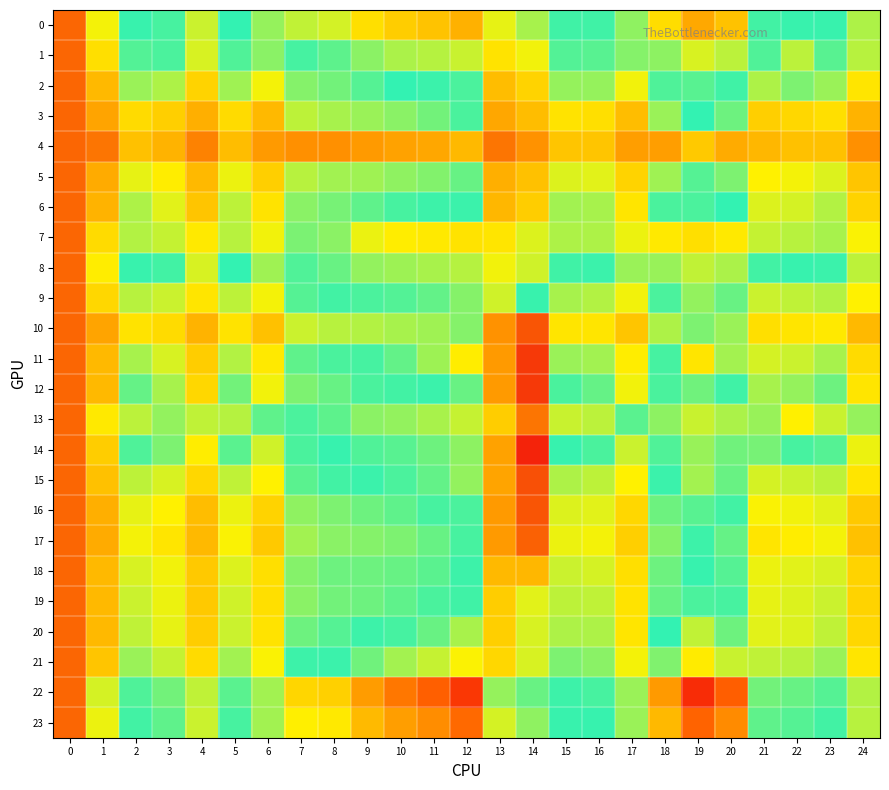

Reading right to left, extract all data points from this chart.

0: 24=1.0	23=1.0	22=1.0	21=1.0	20=1.0	19=1.0	18=1.0	17=1.0	16=1.0	15=1.0	14=1.0	13=1.0	12=1.0	11=1.0	10=1.0	9=1.0	8=1.0	7=1.0	6=1.0	5=1.0	4=1.0	3=1.0	2=1.0	1=1.0	0=1.0
1: 24=1.0	23=1.0	22=1.0	21=1.0	20=1.0	19=1.0	18=1.0	17=1.0	16=1.0	15=1.0	14=1.0	13=1.0	12=1.0	11=1.0	10=1.0	9=1.0	8=1.0	7=1.0	6=1.0	5=1.0	4=1.0	3=1.0	2=1.0	1=1.0	0=1.0
2: 24=1.0	23=1.0	22=1.0	21=1.0	20=1.0	19=1.0	18=1.0	17=1.0	16=1.0	15=1.0	14=1.0	13=1.0	12=1.0	11=1.0	10=1.0	9=1.0	8=1.0	7=1.0	6=1.0	5=1.0	4=1.0	3=1.0	2=1.0	1=1.0	0=1.0
3: 24=1.0	23=1.0	22=1.0	21=1.0	20=1.0	19=1.0	18=1.0	17=1.0	16=1.0	15=1.0	14=1.0	13=1.0	12=1.0	11=1.0	10=1.0	9=1.0	8=1.0	7=1.0	6=1.0	5=1.0	4=1.0	3=1.0	2=1.0	1=1.0	0=1.0
4: 24=1.0	23=1.0	22=1.0	21=1.0	20=1.0	19=1.0	18=1.0	17=1.0	16=1.0	15=1.0	14=1.0	13=1.0	12=1.0	11=1.0	10=1.0	9=1.0	8=1.0	7=1.0	6=1.0	5=1.0	4=1.0	3=1.0	2=1.0	1=1.0	0=1.0
5: 24=1.0	23=1.0	22=1.0	21=1.0	20=1.0	19=1.0	18=1.0	17=1.0	16=1.0	15=1.0	14=1.0	13=1.0	12=1.0	11=1.0	10=1.0	9=1.0	8=1.0	7=1.0	6=1.0	5=1.0	4=1.0	3=1.0	2=1.0	1=1.0	0=1.0
6: 24=1.0	23=1.0	22=1.0	21=1.0	20=1.0	19=1.0	18=1.0	17=1.0	16=1.0	15=1.0	14=1.0	13=1.0	12=1.0	11=1.0	10=1.0	9=1.0	8=1.0	7=1.0	6=1.0	5=1.0	4=1.0	3=1.0	2=1.0	1=1.0	0=1.0
7: 24=1.0	23=1.0	22=1.0	21=1.0	20=1.0	19=1.0	18=1.0	17=1.0	16=1.0	15=1.0	14=1.0	13=1.0	12=1.0	11=1.0	10=1.0	9=1.0	8=1.0	7=1.0	6=1.0	5=1.0	4=1.0	3=1.0	2=1.0	1=1.0	0=1.0
8: 24=1.0	23=1.0	22=1.0	21=1.0	20=1.0	19=1.0	18=1.0	17=1.0	16=1.0	15=1.0	14=1.0	13=1.0	12=1.0	11=1.0	10=1.0	9=1.0	8=1.0	7=1.0	6=1.0	5=1.0	4=1.0	3=1.0	2=1.0	1=1.0	0=1.0
9: 24=1.0	23=1.0	22=1.0	21=1.0	20=1.0	19=1.0	18=1.0	17=1.0	16=1.0	15=1.0	14=1.0	13=1.0	12=1.0	11=1.0	10=1.0	9=1.0	8=1.0	7=1.0	6=1.0	5=1.0	4=1.0	3=1.0	2=1.0	1=1.0	0=1.0
10: 24=1.0	23=1.0	22=1.0	21=1.0	20=1.0	19=1.0	18=1.0	17=1.0	16=1.0	15=1.0	14=1.0	13=1.0	12=1.0	11=1.0	10=1.0	9=1.0	8=1.0	7=1.0	6=1.0	5=1.0	4=1.0	3=1.0	2=1.0	1=1.0	0=1.0
11: 24=1.0	23=1.0	22=1.0	21=1.0	20=1.0	19=1.0	18=1.0	17=1.0	16=1.0	15=1.0	14=1.0	13=1.0	12=1.0	11=1.0	10=1.0	9=1.0	8=1.0	7=1.0	6=1.0	5=1.0	4=1.0	3=1.0	2=1.0	1=1.0	0=1.0
12: 24=1.0	23=1.0	22=1.0	21=1.0	20=1.0	19=1.0	18=1.0	17=1.0	16=1.0	15=1.0	14=1.0	13=1.0	12=1.0	11=1.0	10=1.0	9=1.0	8=1.0	7=1.0	6=1.0	5=1.0	4=1.0	3=1.0	2=1.0	1=1.0	0=1.0
13: 24=1.0	23=1.0	22=1.0	21=1.0	20=1.0	19=1.0	18=1.0	17=1.0	16=1.0	15=1.0	14=1.0	13=1.0	12=1.0	11=1.0	10=1.0	9=1.0	8=1.0	7=1.0	6=1.0	5=1.0	4=1.0	3=1.0	2=1.0	1=1.0	0=1.0
14: 24=1.0	23=1.0	22=1.0	21=1.0	20=1.0	19=1.0	18=1.0	17=1.0	16=1.0	15=1.0	14=1.0	13=1.0	12=1.0	11=1.0	10=1.0	9=1.0	8=1.0	7=1.0	6=1.0	5=1.0	4=1.0	3=1.0	2=1.0	1=1.0	0=1.0
15: 24=1.0	23=1.0	22=1.0	21=1.0	20=1.0	19=1.0	18=1.0	17=1.0	16=1.0	15=1.0	14=1.0	13=1.0	12=1.0	11=1.0	10=1.0	9=1.0	8=1.0	7=1.0	6=1.0	5=1.0	4=1.0	3=1.0	2=1.0	1=1.0	0=1.0
16: 24=1.0	23=1.0	22=1.0	21=1.0	20=1.0	19=1.0	18=1.0	17=1.0	16=1.0	15=1.0	14=1.0	13=1.0	12=1.0	11=1.0	10=1.0	9=1.0	8=1.0	7=1.0	6=1.0	5=1.0	4=1.0	3=1.0	2=1.0	1=1.0	0=1.0
17: 24=1.0	23=1.0	22=1.0	21=1.0	20=1.0	19=1.0	18=1.0	17=1.0	16=1.0	15=1.0	14=1.0	13=1.0	12=1.0	11=1.0	10=1.0	9=1.0	8=1.0	7=1.0	6=1.0	5=1.0	4=1.0	3=1.0	2=1.0	1=1.0	0=1.0
18: 24=1.0	23=1.0	22=1.0	21=1.0	20=1.0	19=1.0	18=1.0	17=1.0	16=1.0	15=1.0	14=1.0	13=1.0	12=1.0	11=1.0	10=1.0	9=1.0	8=1.0	7=1.0	6=1.0	5=1.0	4=1.0	3=1.0	2=1.0	1=1.0	0=1.0
19: 24=1.0	23=1.0	22=1.0	21=1.0	20=1.0	19=1.0	18=1.0	17=1.0	16=1.0	15=1.0	14=1.0	13=1.0	12=1.0	11=1.0	10=1.0	9=1.0	8=1.0	7=1.0	6=1.0	5=1.0	4=1.0	3=1.0	2=1.0	1=1.0	0=1.0
20: 24=1.0	23=1.0	22=1.0	21=1.0	20=1.0	19=1.0	18=1.0	17=1.0	16=1.0	15=1.0	14=1.0	13=1.0	12=1.0	11=1.0	10=1.0	9=1.0	8=1.0	7=1.0	6=1.0	5=1.0	4=1.0	3=1.0	2=1.0	1=1.0	0=1.0
21: 24=1.0	23=1.0	22=1.0	21=1.0	20=1.0	19=1.0	18=1.0	17=1.0	16=1.0	15=1.0	14=1.0	13=1.0	12=1.0	11=1.0	10=1.0	9=1.0	8=1.0	7=1.0	6=1.0	5=1.0	4=1.0	3=1.0	2=1.0	1=1.0	0=1.0
22: 24=1.0	23=1.0	22=1.0	21=1.0	20=1.0	19=1.0	18=1.0	17=1.0	16=1.0	15=1.0	14=1.0	13=1.0	12=1.0	11=1.0	10=1.0	9=1.0	8=1.0	7=1.0	6=1.0	5=1.0	4=1.0	3=1.0	2=1.0	1=1.0	0=1.0
23: 24=1.0	23=1.0	22=1.0	21=1.0	20=1.0	19=1.0	18=1.0	17=1.0	16=1.0	15=1.0	14=1.0	13=1.0	12=1.0	11=1.0	10=1.0	9=1.0	8=1.0	7=1.0	6=1.0	5=1.0	4=1.0	3=1.0	2=1.0	1=1.0	0=1.0